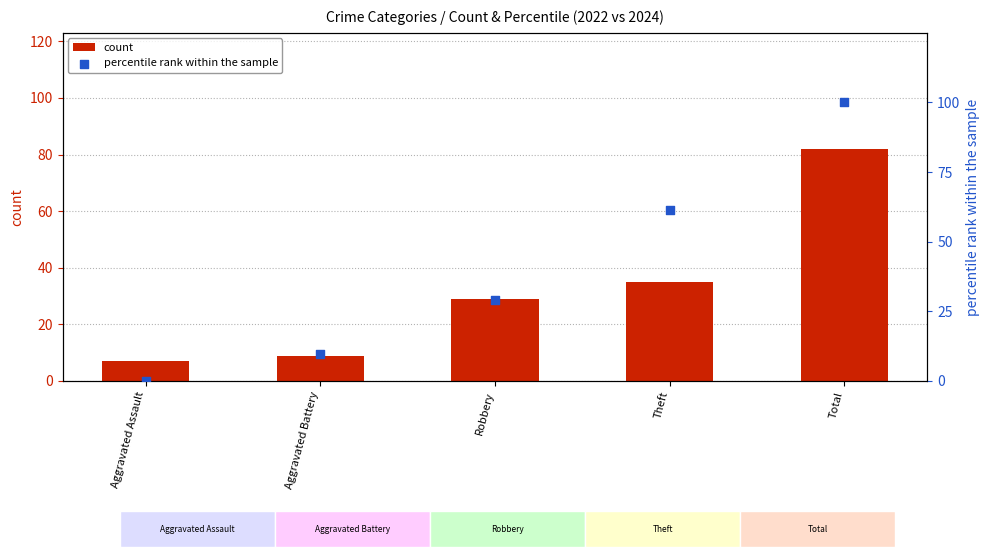

What is the total value across all series at Theft?

96.3